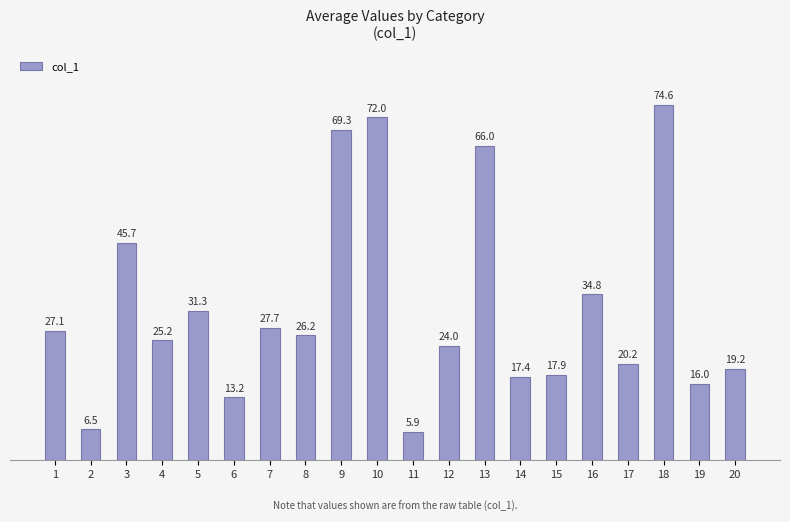

What is the value of the 5th bar from the left?

31.3